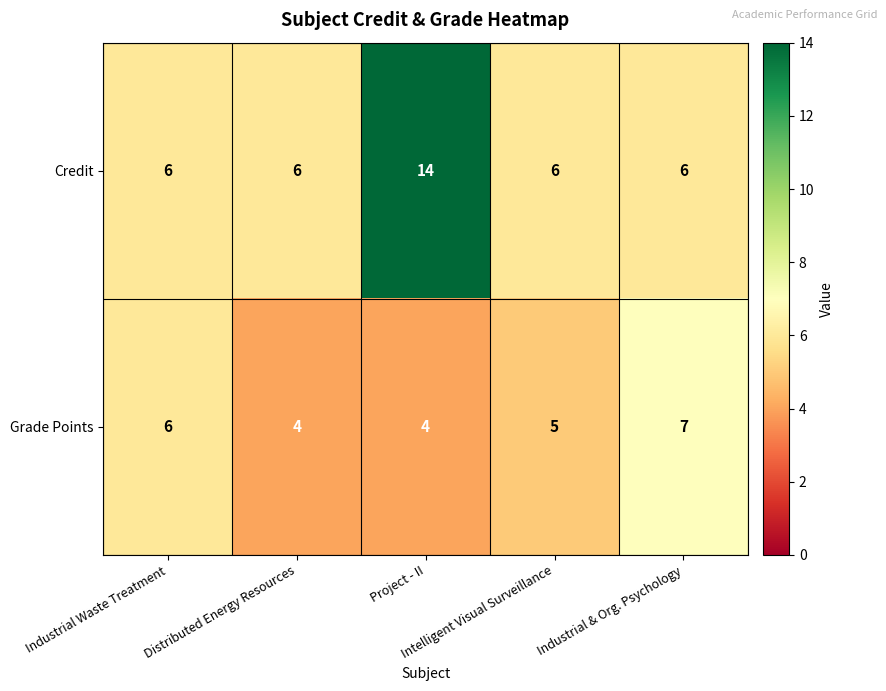

What is the difference between the highest and lowest values at Industrial & Org. Psychology?

1